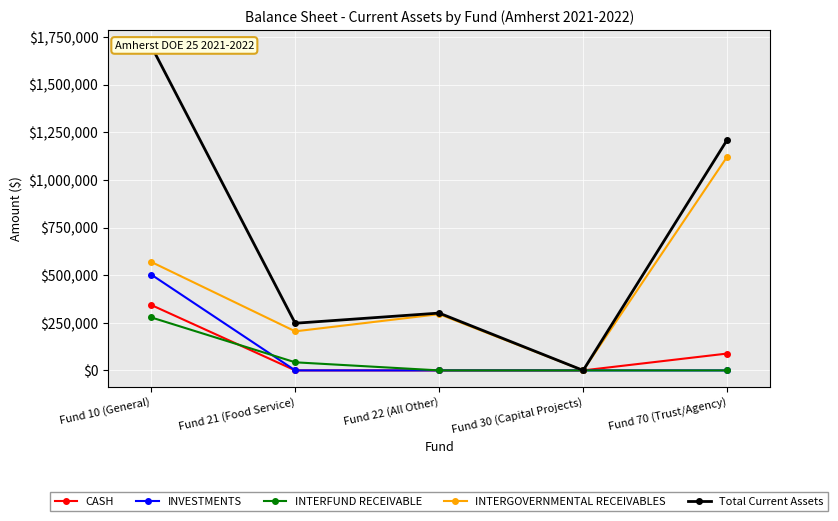

Reading left to right, list all the values displayed in this chart.

CASH: Fund 10 (General)=343354.4	Fund 21 (Food Service)=0.0	Fund 22 (All Other)=0.0	Fund 30 (Capital Projects)=0.0	Fund 70 (Trust/Agency)=88433.3
INVESTMENTS: Fund 10 (General)=502942.3	Fund 21 (Food Service)=0.0	Fund 22 (All Other)=0.0	Fund 30 (Capital Projects)=0.0	Fund 70 (Trust/Agency)=0.0
INTERFUND RECEIVABLE: Fund 10 (General)=278135.8	Fund 21 (Food Service)=42502.9	Fund 22 (All Other)=0.0	Fund 30 (Capital Projects)=0.0	Fund 70 (Trust/Agency)=0.0
INTERGOVERNMENTAL RECEIVABLES: Fund 10 (General)=569453.9	Fund 21 (Food Service)=205023.0	Fund 22 (All Other)=295282.3	Fund 30 (Capital Projects)=0.0	Fund 70 (Trust/Agency)=1121530.1
Total Current Assets: Fund 10 (General)=1703074.7	Fund 21 (Food Service)=247525.9	Fund 22 (All Other)=300943.8	Fund 30 (Capital Projects)=0.0	Fund 70 (Trust/Agency)=1209963.3